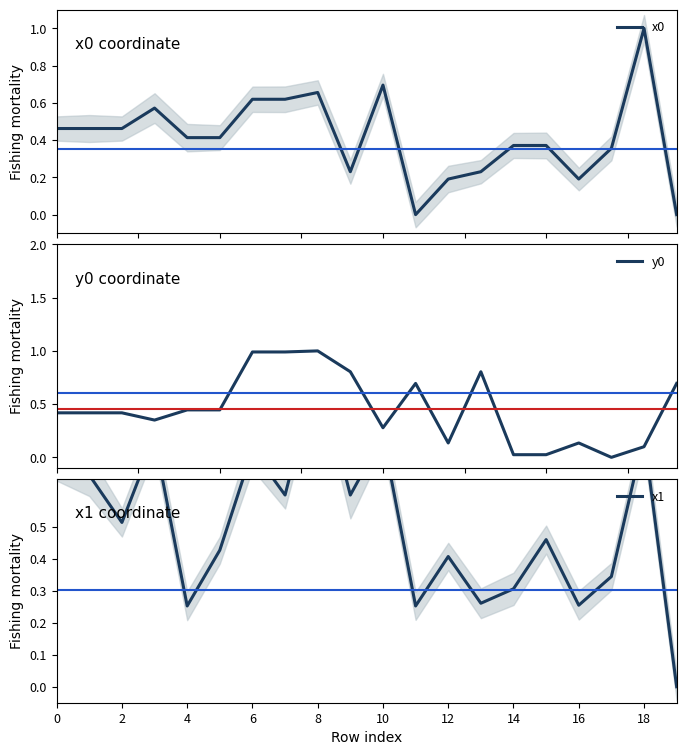

How many lines are shown in the chart?

3